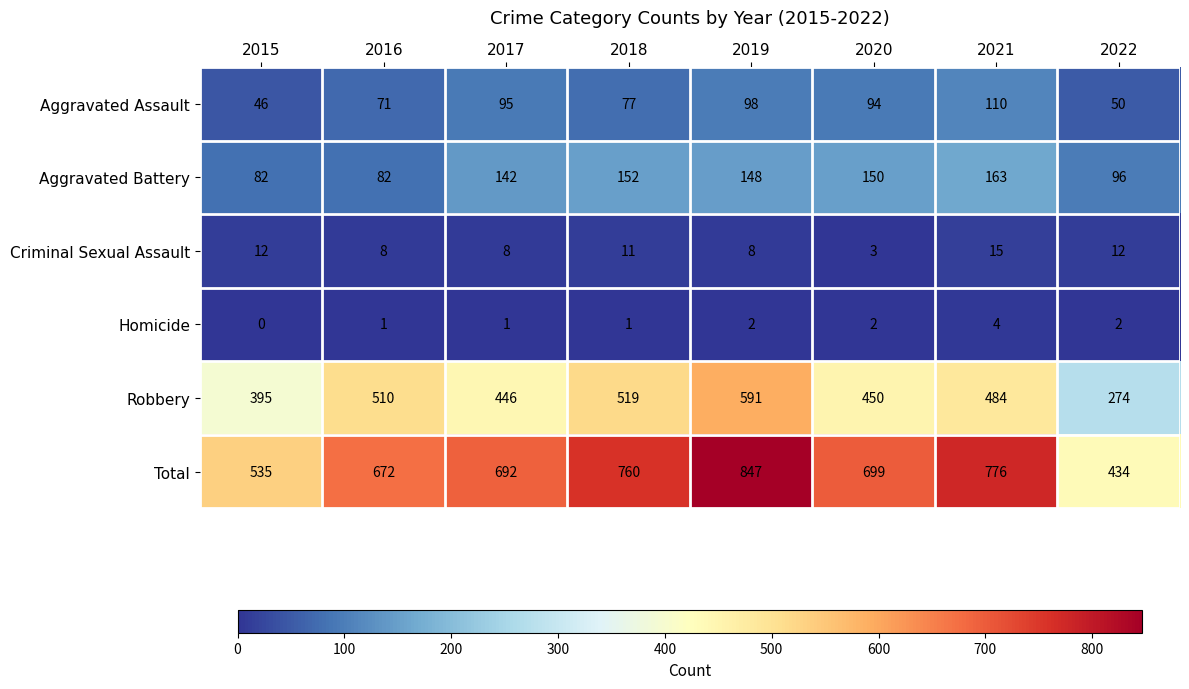

What is the greatest value displayed?

847